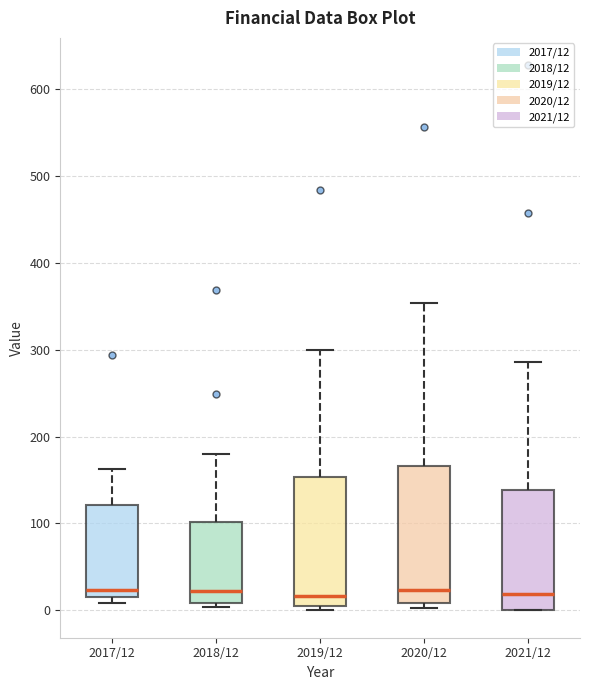

Reading left to right, read every box against the y-axis: the position of its median line, the range the box covers, and the ends of its whiskers. The values are not printed on the chart, so give them approximately, as read against the axis.

2017/12: median 20 (just above the box's lower edge), box 20 to 120, whiskers 10 to 160
2018/12: median 20, box 10 to 100, whiskers 0 to 180
2019/12: median 20, box 10 to 150, whiskers 0 to 300
2020/12: median 20, box 10 to 170, whiskers 0 to 350
2021/12: median 20, box 0 to 140, whiskers 0 to 290